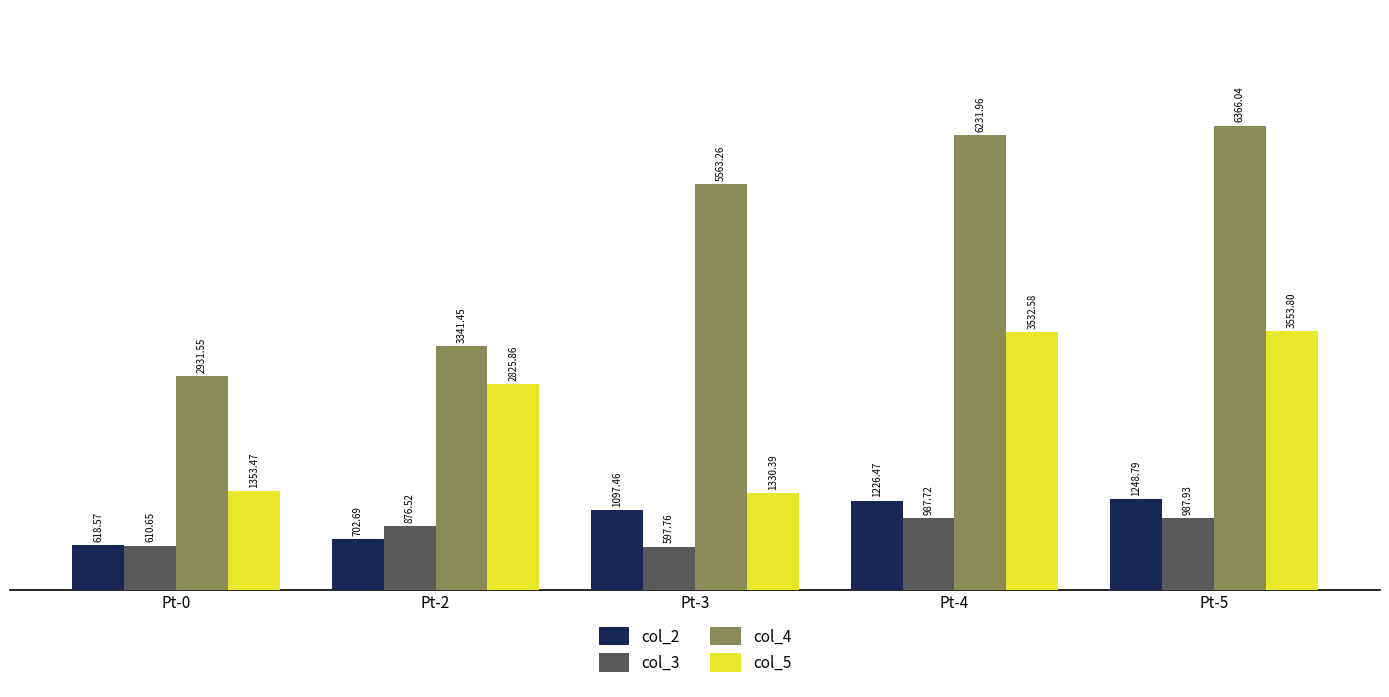

Rank the series by their maximum value, from highest to lowest.

col_4, col_5, col_2, col_3